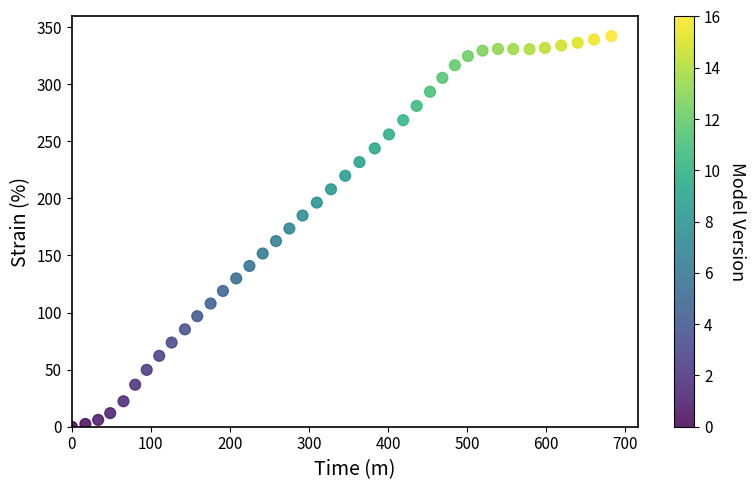

What is the range of Y values (max minus min)?

342.2